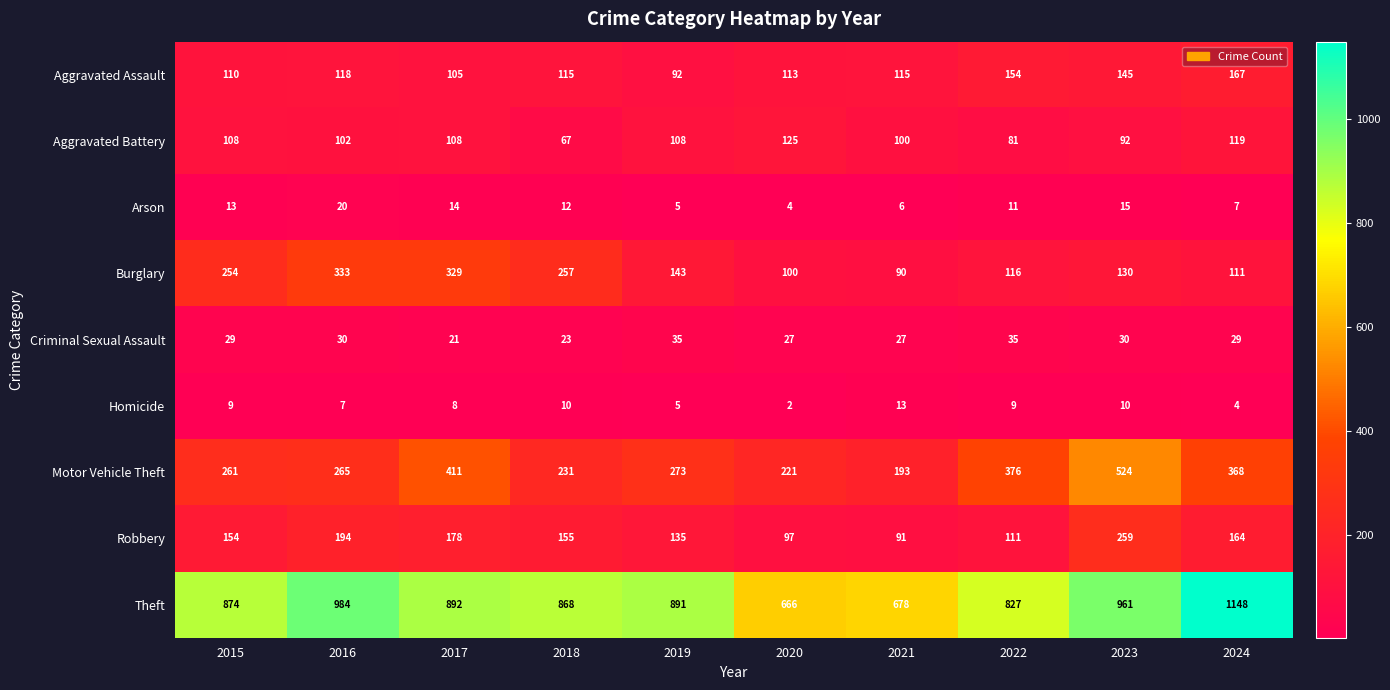

The value of Criminal Sexual Assault at 2016 is 19. True or false?

False